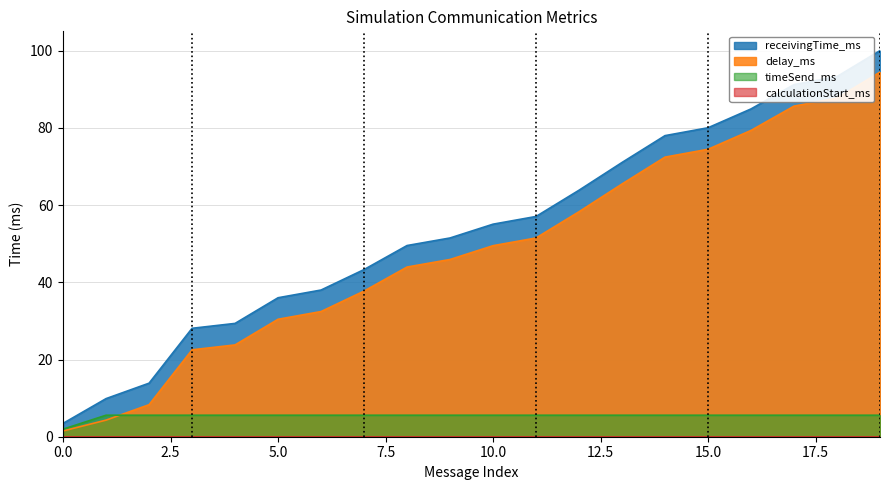

Which series has the largest total across all categories?

receivingTime_ms